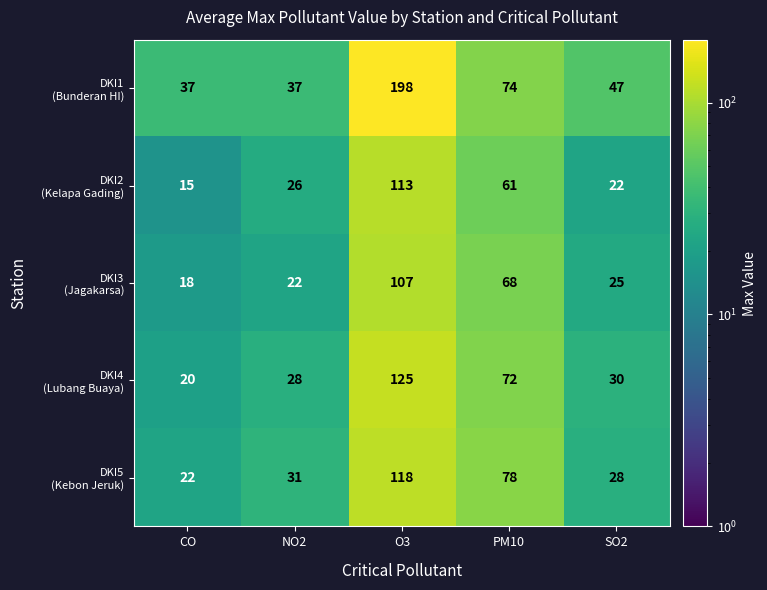

What is the total value across all series at O3?

661